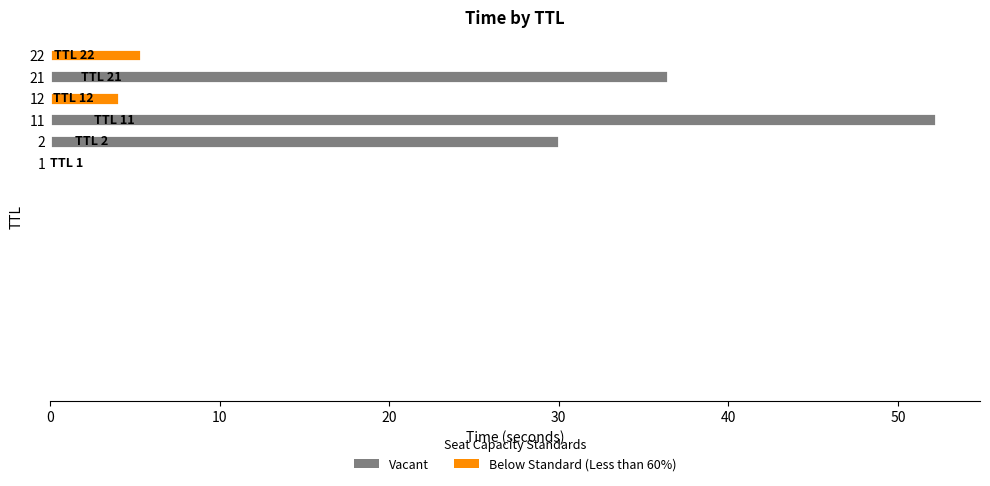

What is the sum of all values?

128.1